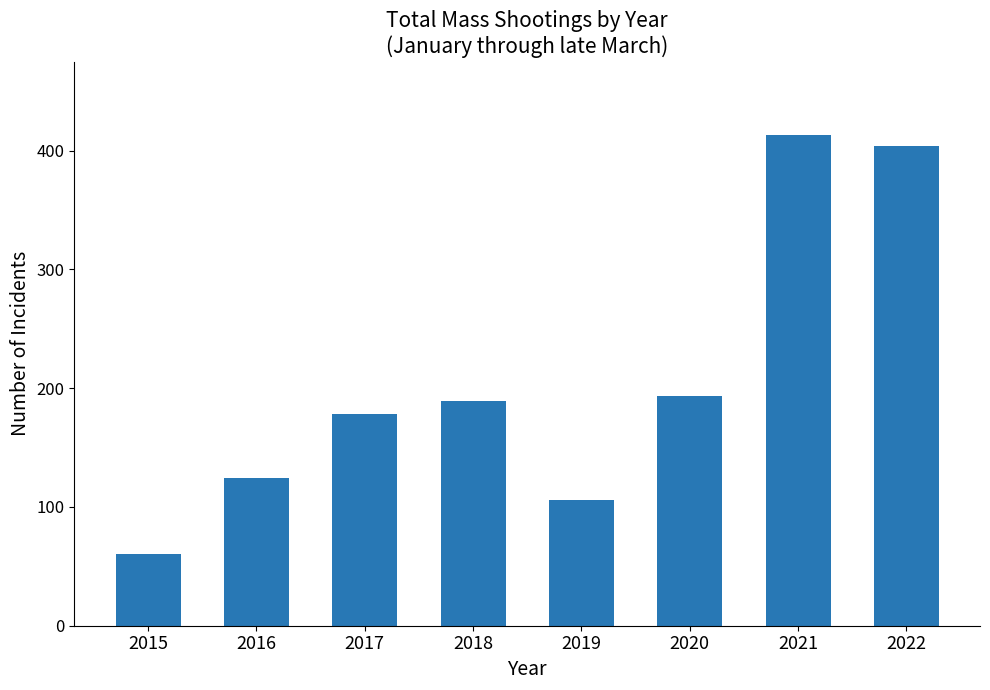

Rank the categories by value from highest to lowest.

2021, 2022, 2020, 2018, 2017, 2016, 2019, 2015